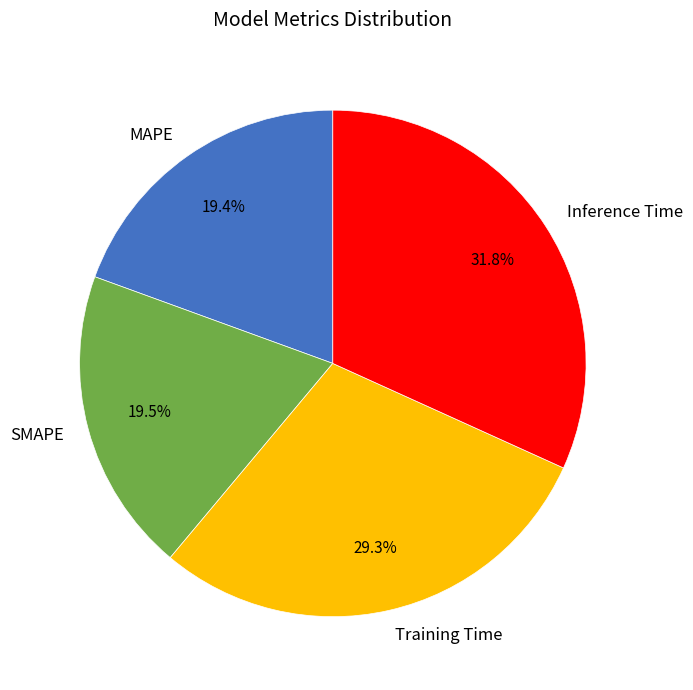

Count the number of slices in the pie.

4